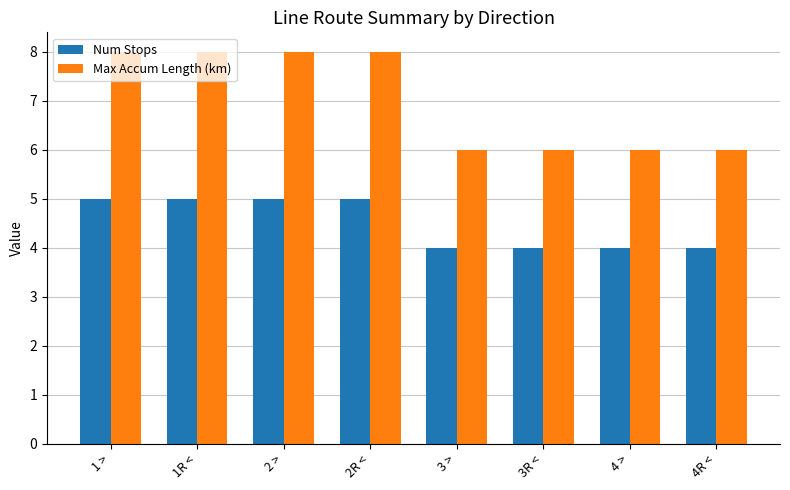

What is the label of the 6th bar from the left?

3R <